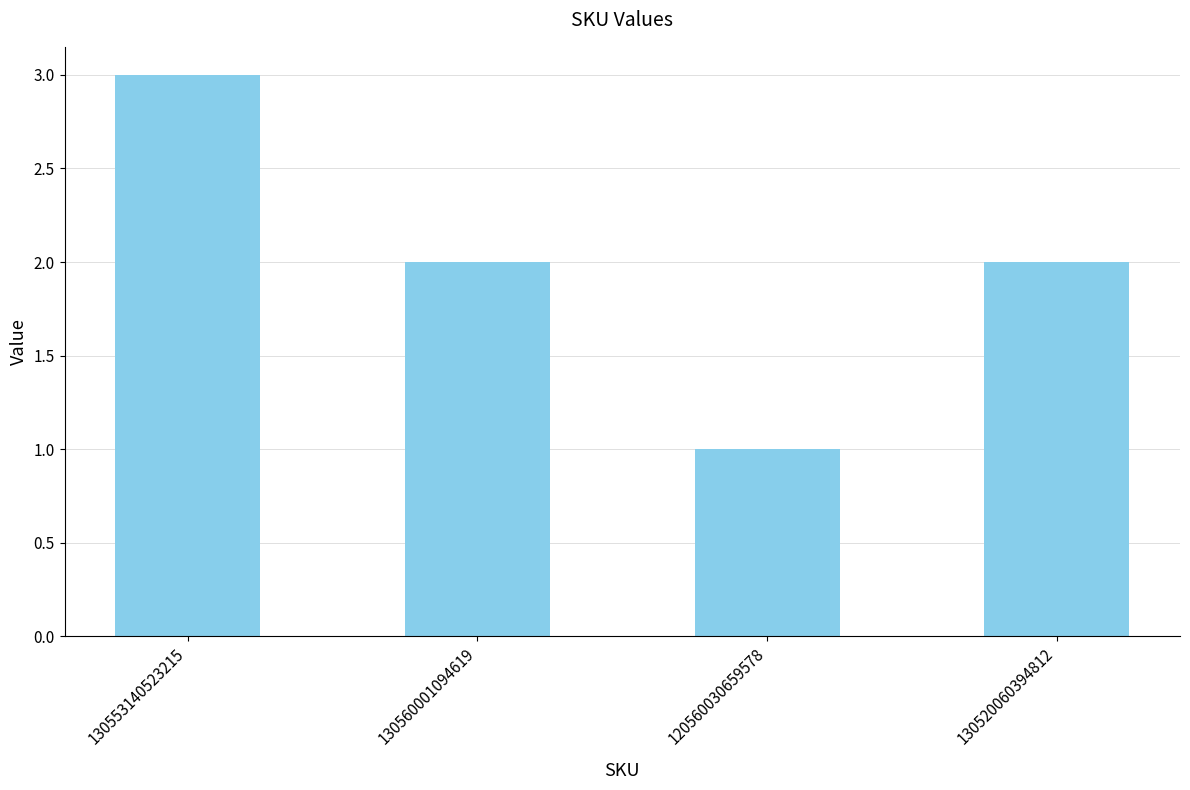

True or false: the data shows 2 at 130520060394812.

True